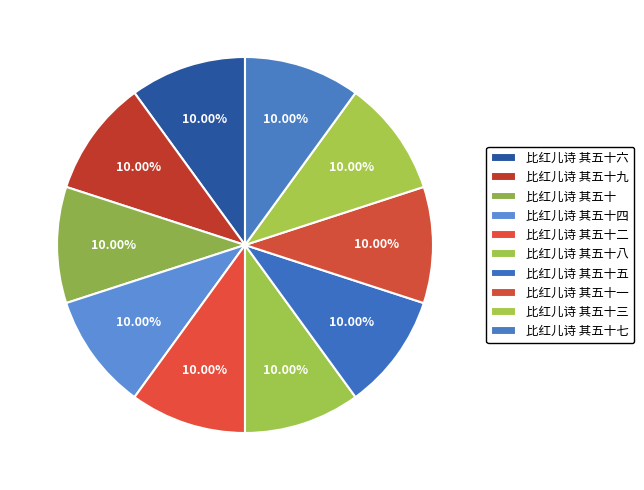

To the nearest percent, what portion does 比红儿诗 其五十七 represent?

10%